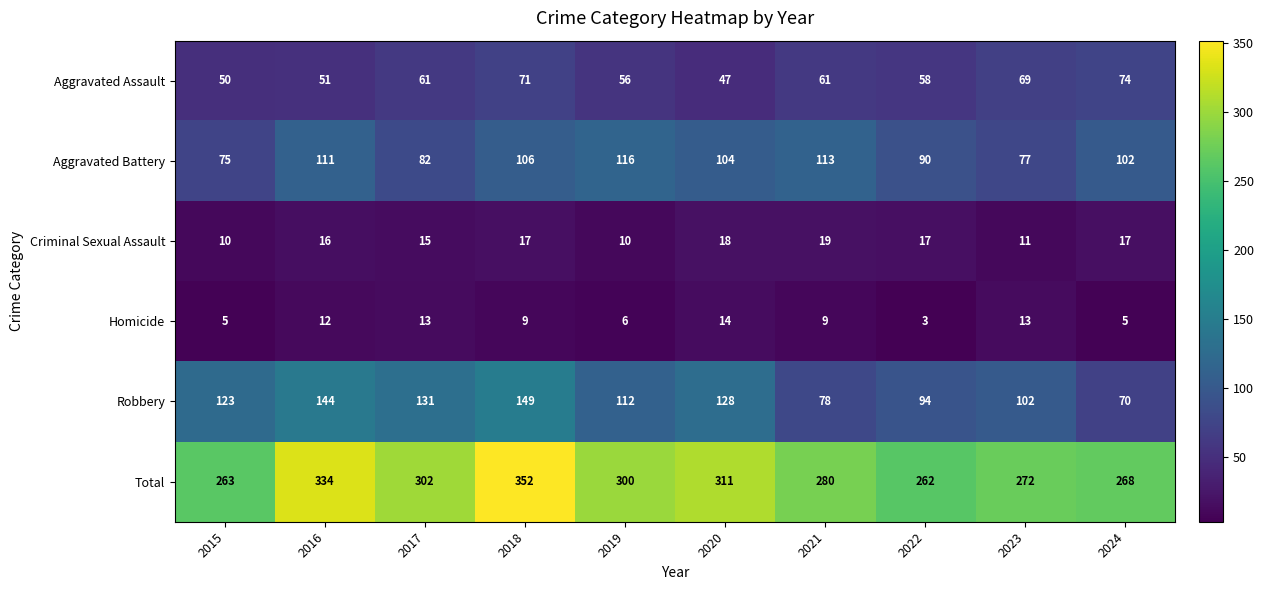

Between 2015 and 2020, which series saw the biggest shift?

Total